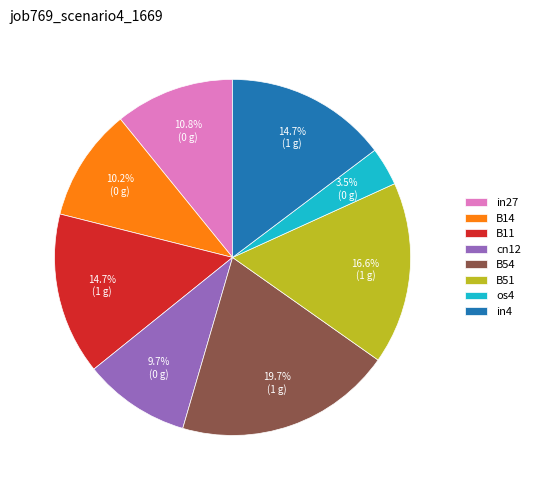

To the nearest percent, what is the difference between the largest and smallest slice percentages?

16%